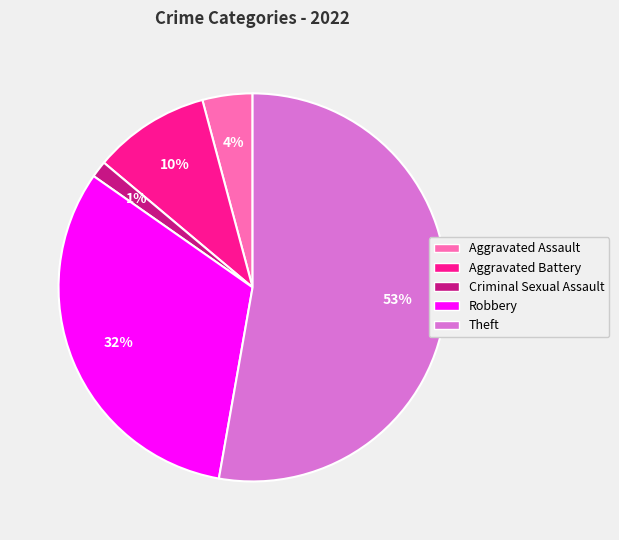

To the nearest percent, what portion does Aggravated Battery represent?

10%